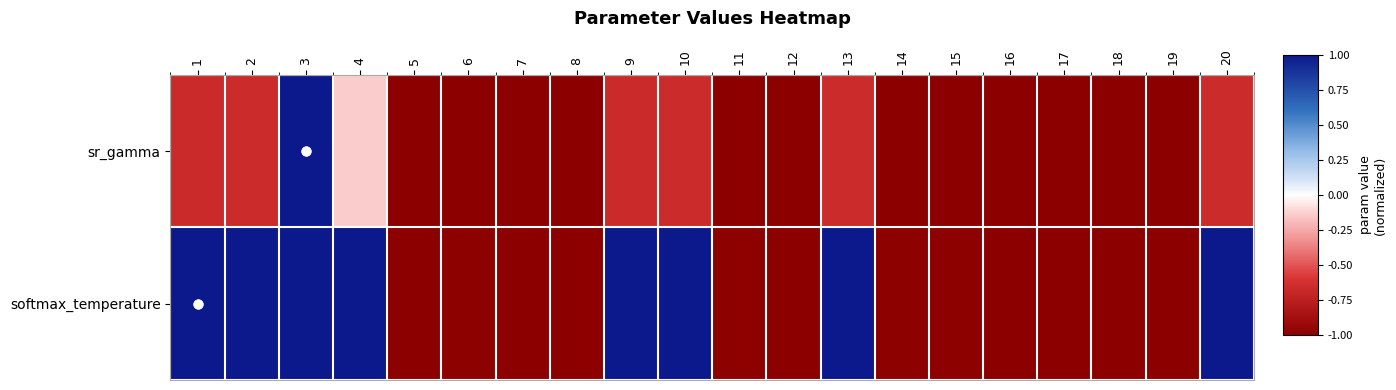

Which series has the largest total across all categories?

softmax_temperature